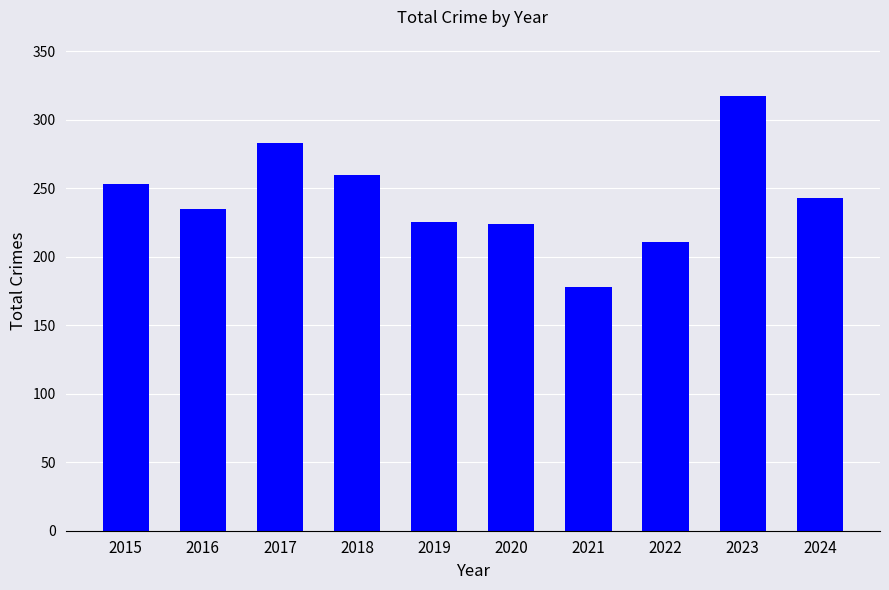

Does the chart contain stacked bars?

No